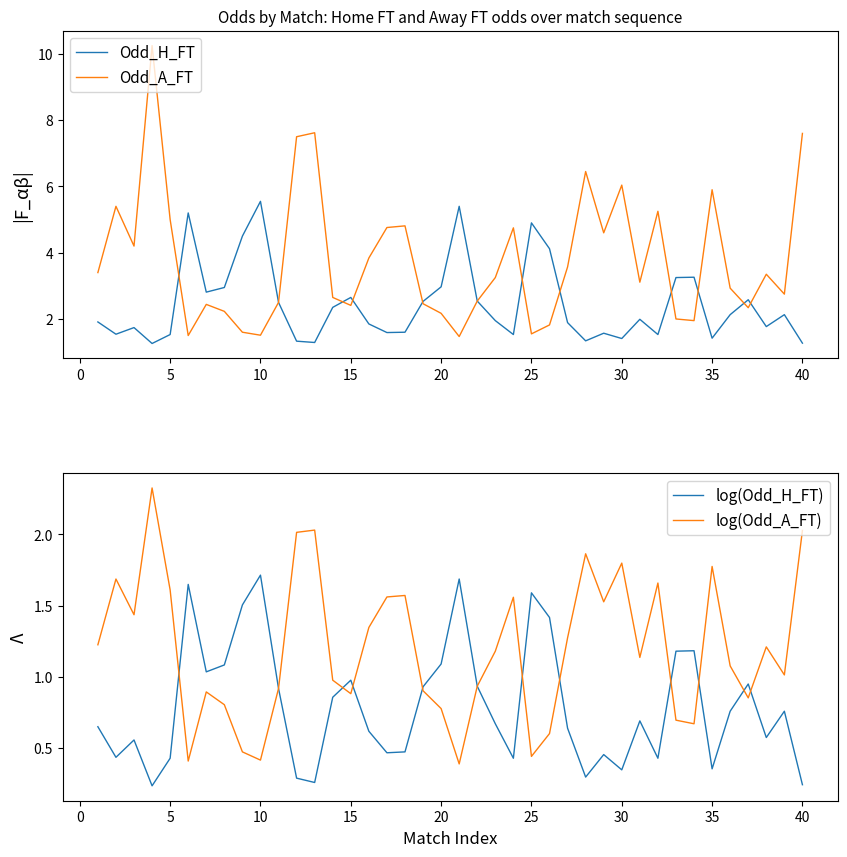

What is the smallest value displayed?

0.2